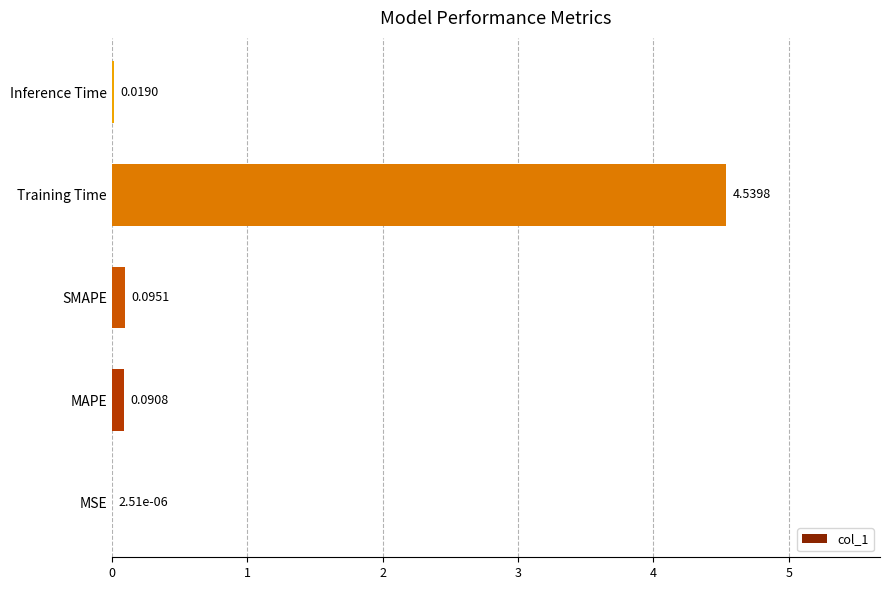

Where is the data nearest to the value 2?

SMAPE